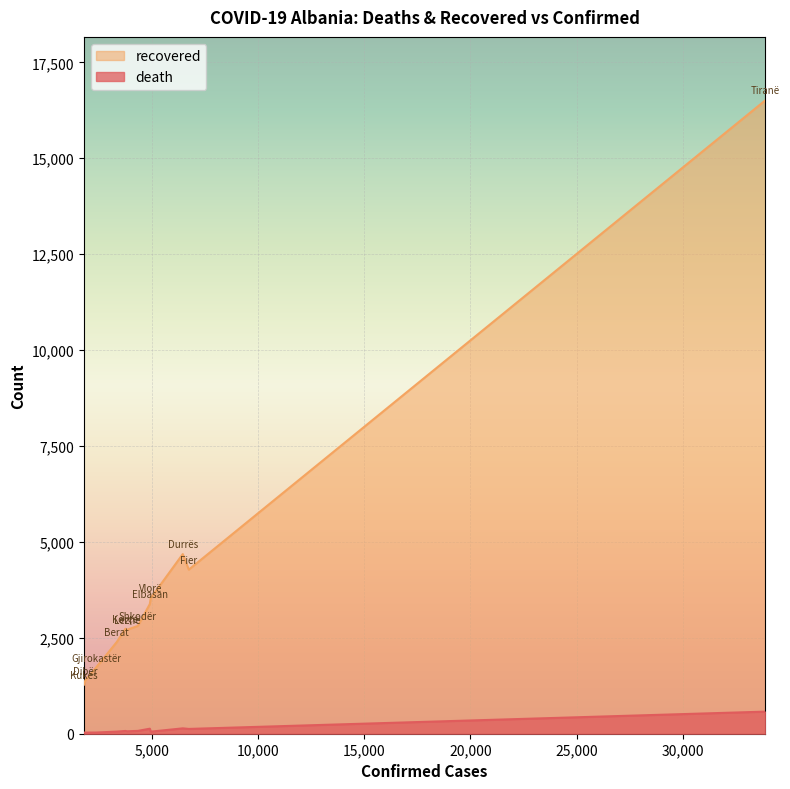

The value of recovered at Fier is 4277. True or false?

True